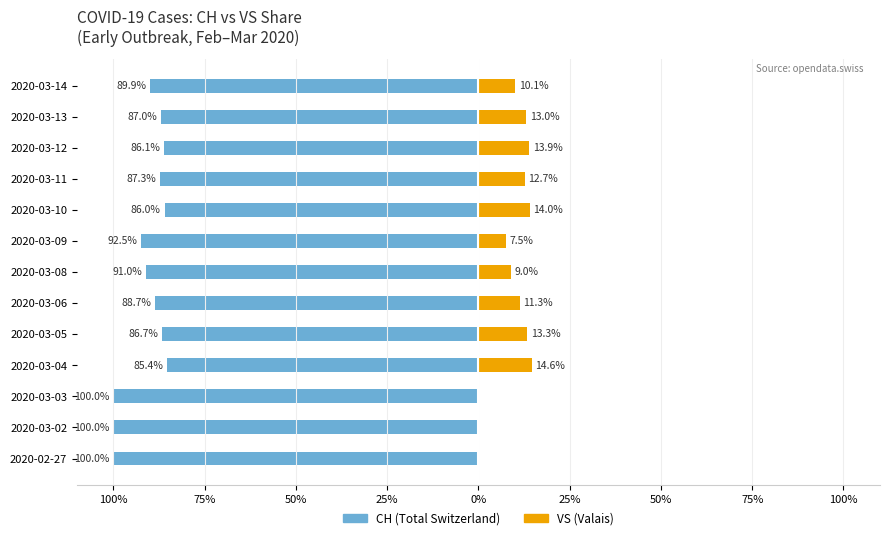

Reading left to right, extract all data points from this chart.

CH (Total Switzerland): -100.0	-100.0	-100.0	-85.4	-86.7	-88.7	-91.0	-92.5	-86.0	-87.3	-86.1	-87.0	-89.9
VS (Valais): 0.0	0.0	0.0	14.6	13.3	11.3	9.0	7.5	14.0	12.7	13.9	13.0	10.1